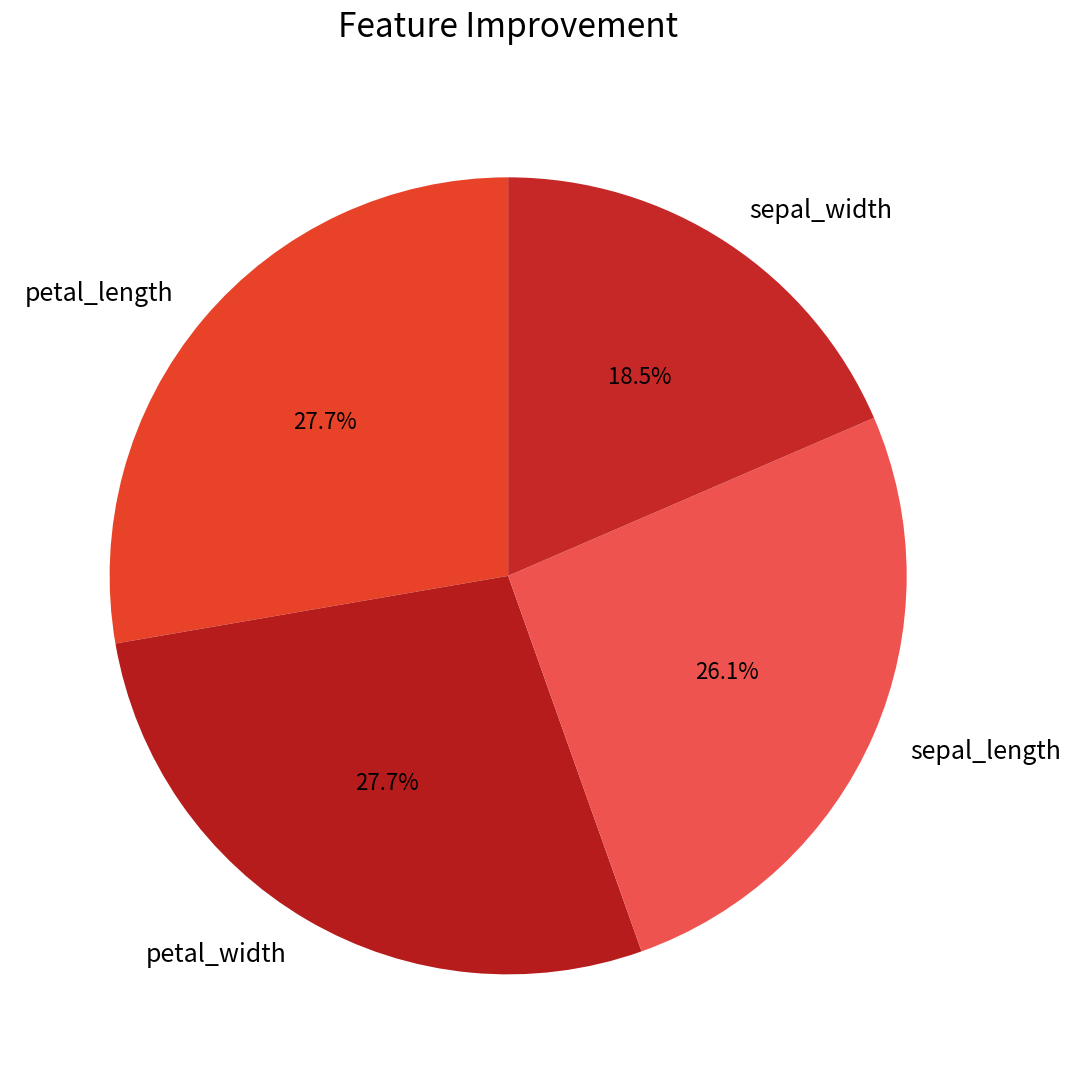

How many segments does this pie chart have?

4